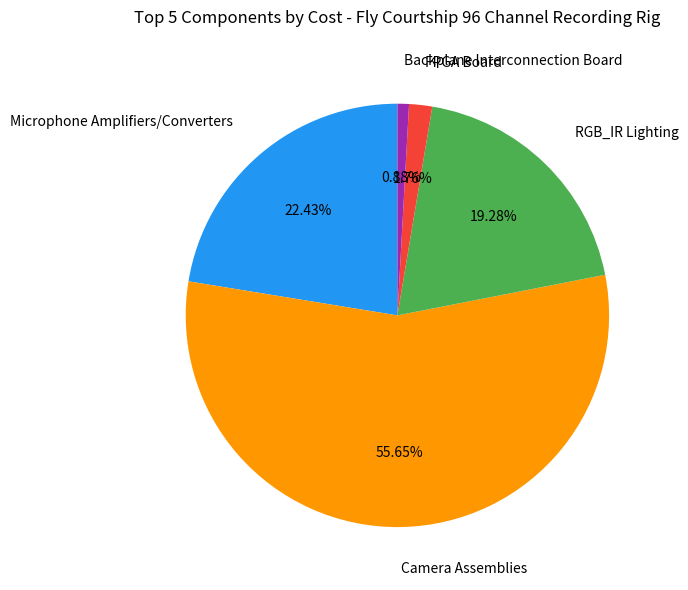

Does any single category account for the majority?

Yes